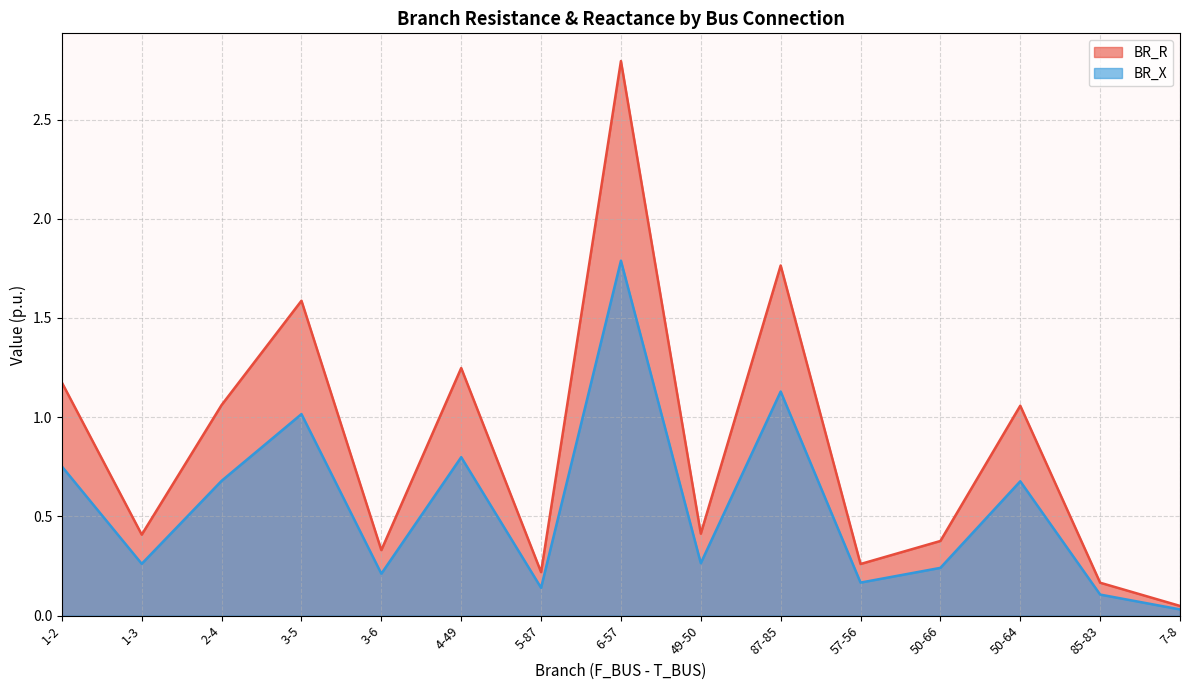

Rank the series by their average value, from lowest to highest.

BR_X, BR_R